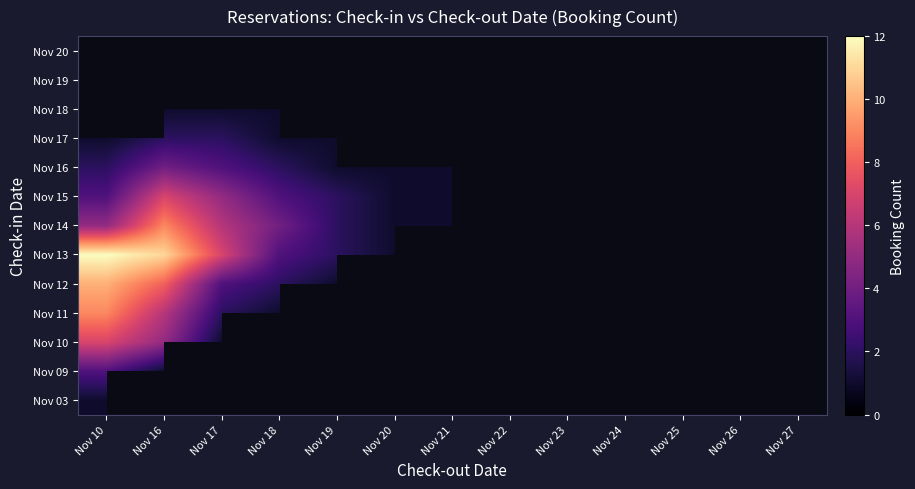

Count the number of categories in the chart.

13